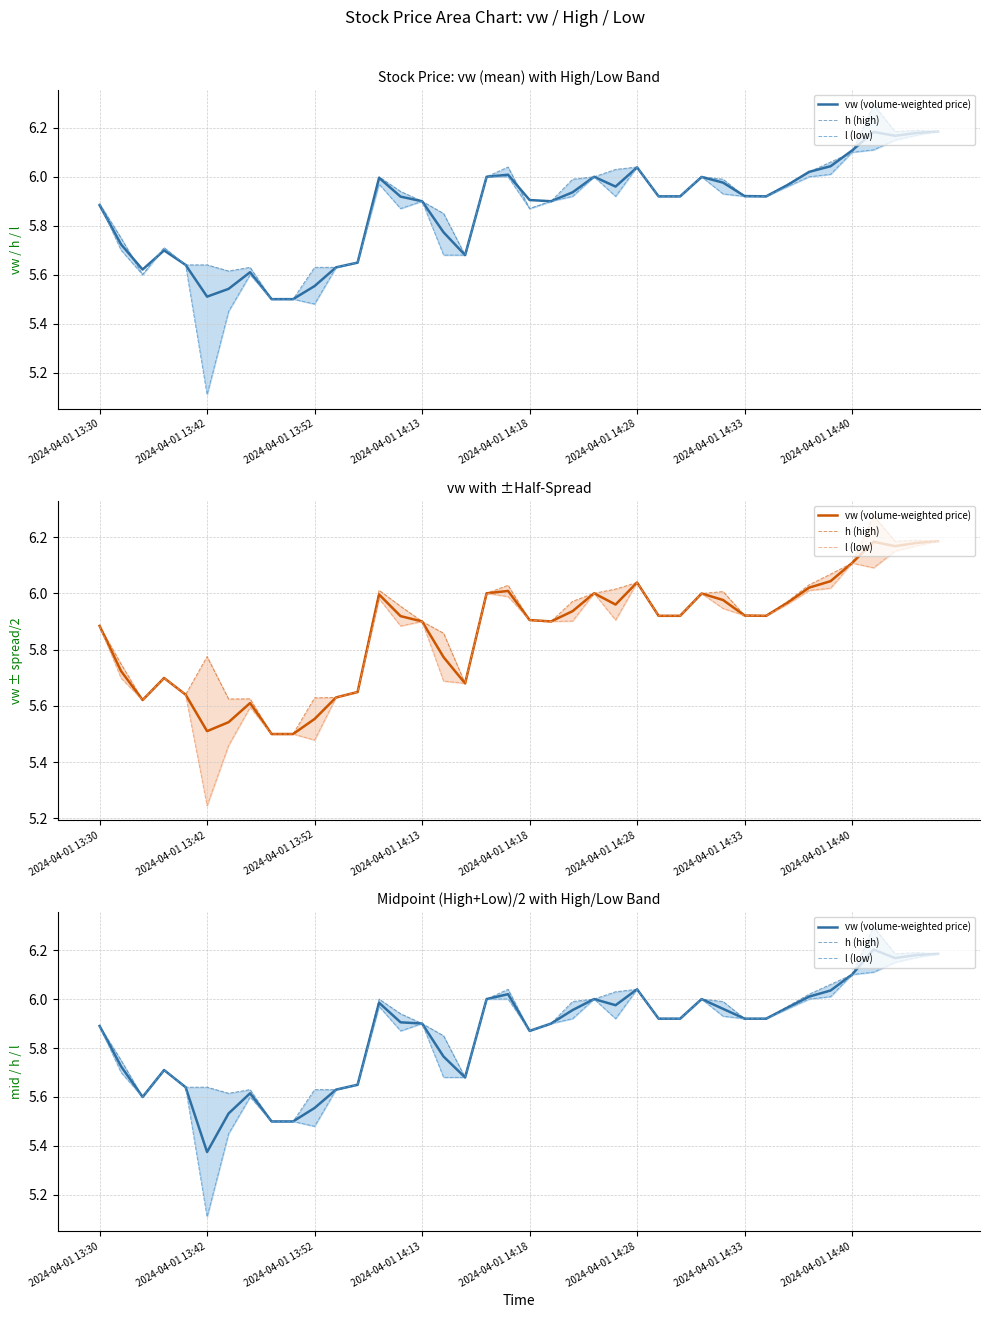

Which series has the widest spread of values?

l (low)